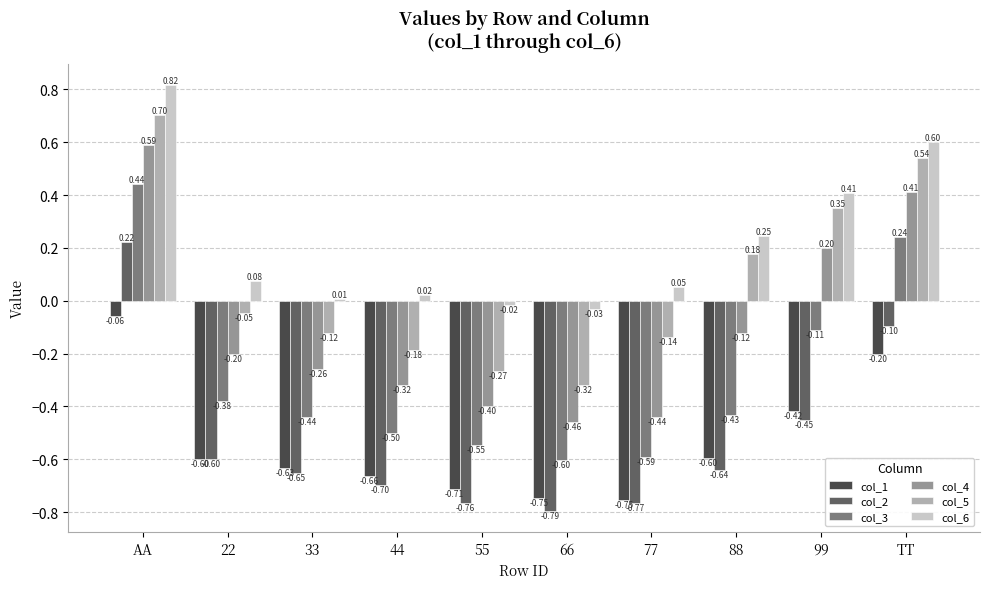

What is the total value across all series at 88?

-1.4